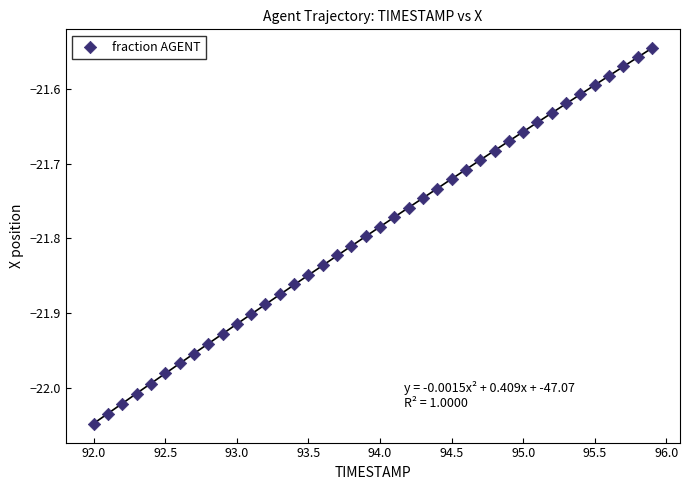

What is the range of Y values (max minus min)?

0.5